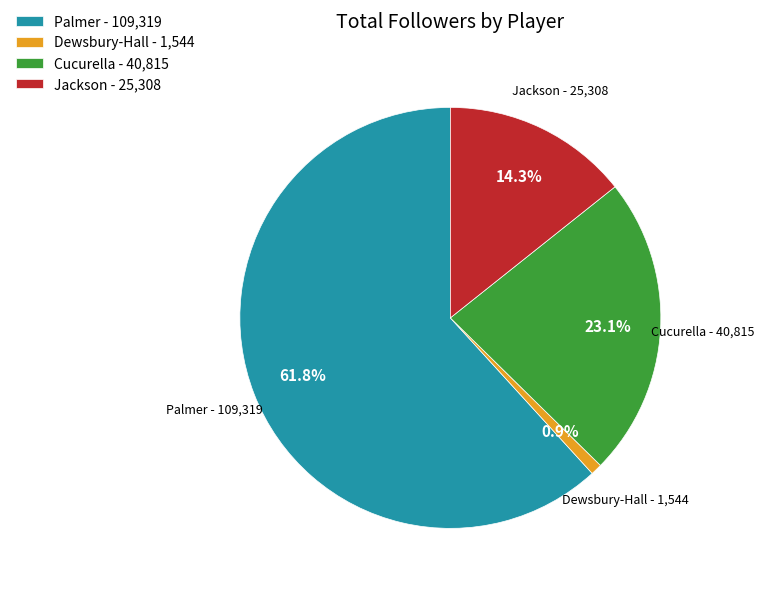

Combined, do Dewsbury-Hall - 1,544 and Jackson - 25,308 account for over 50%?

No